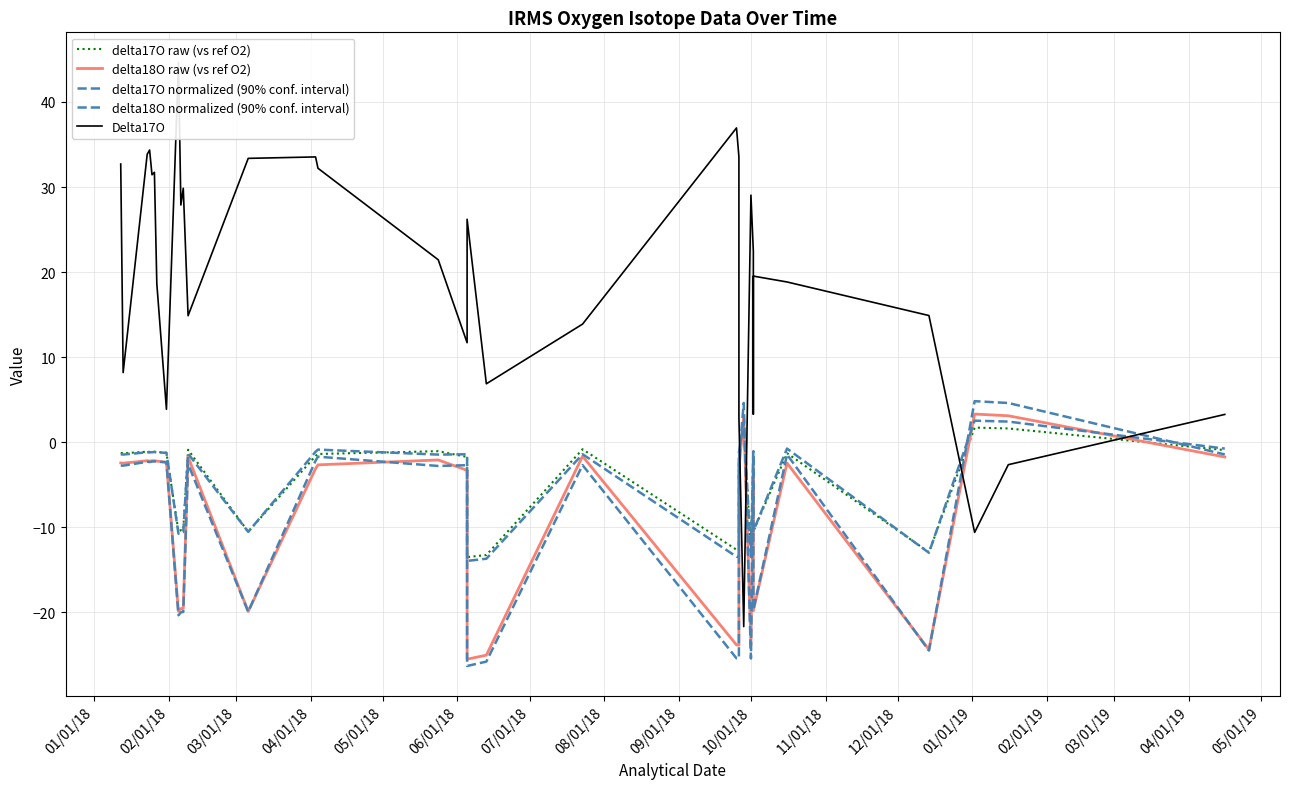

What is the difference between the maximum and minimum values in the delta18O raw (vs ref O2) series?

28.8